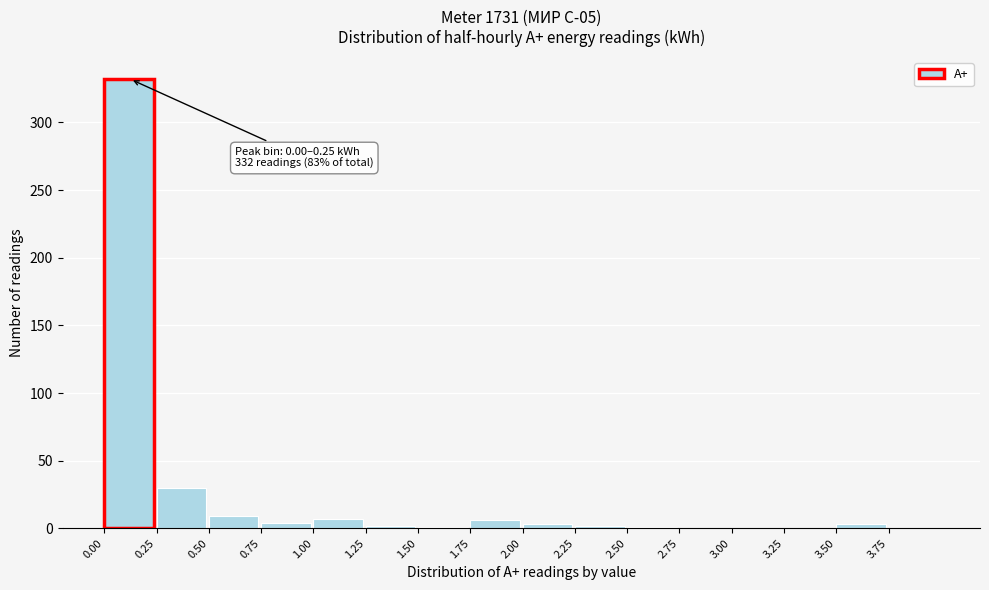

Which range on the x-axis has the tallest bar?

0.00 to 0.25